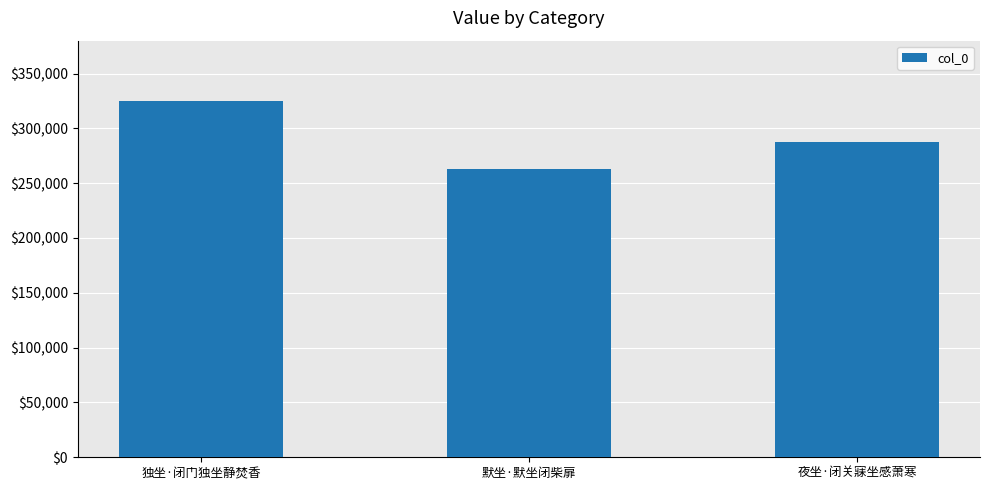

Where is the data nearest to the value 294177?

夜坐·闭关寐坐感萧寒